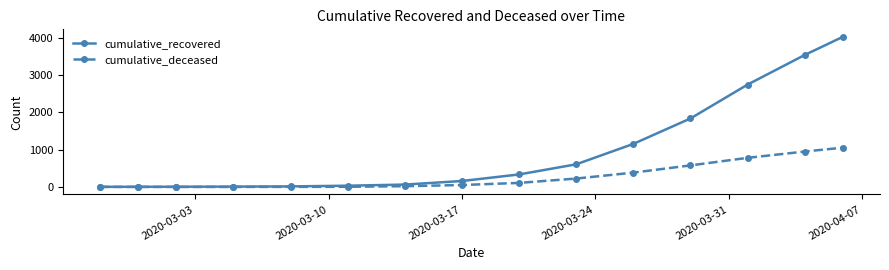

Which series has the largest total across all categories?

cumulative_recovered